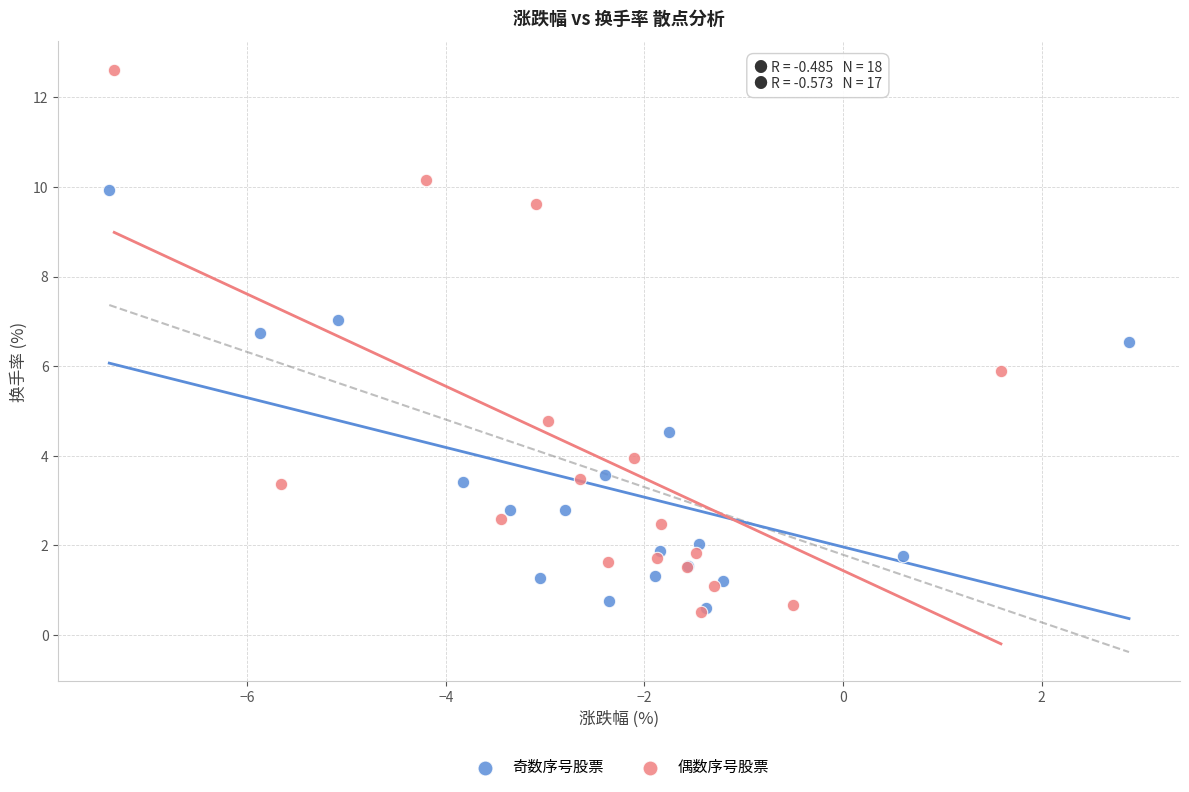

Which series has the largest Y range (max minus min)?

偶数序号股票